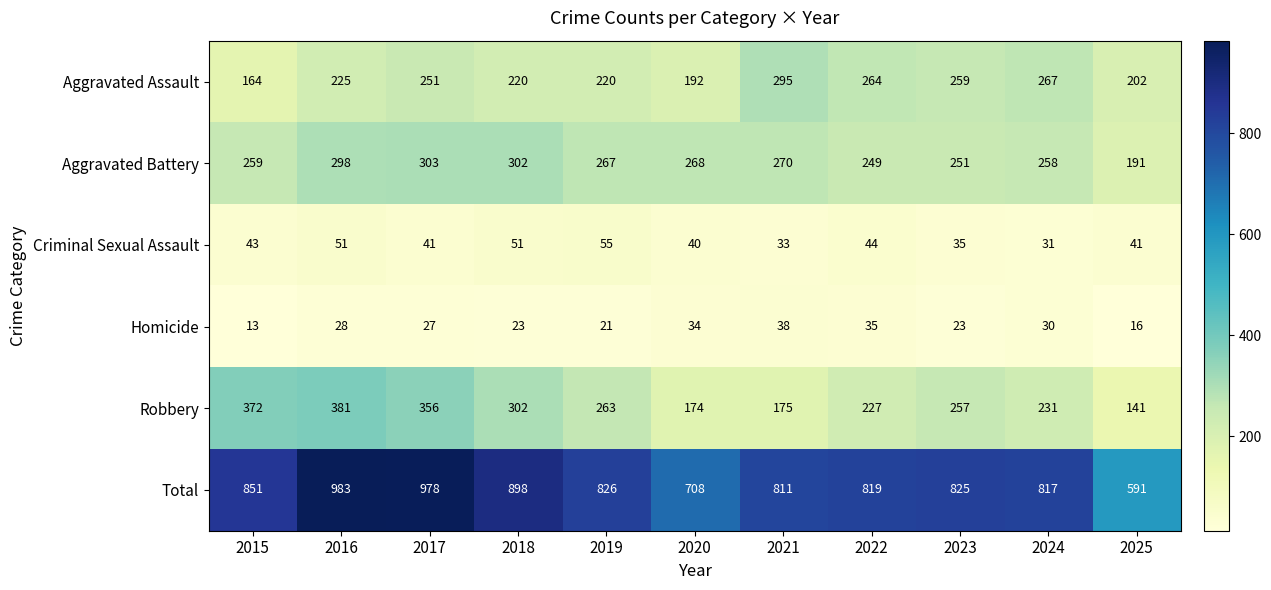

What is the approximate value of Aggravated Assault at 2024, to the nearest 5?

265